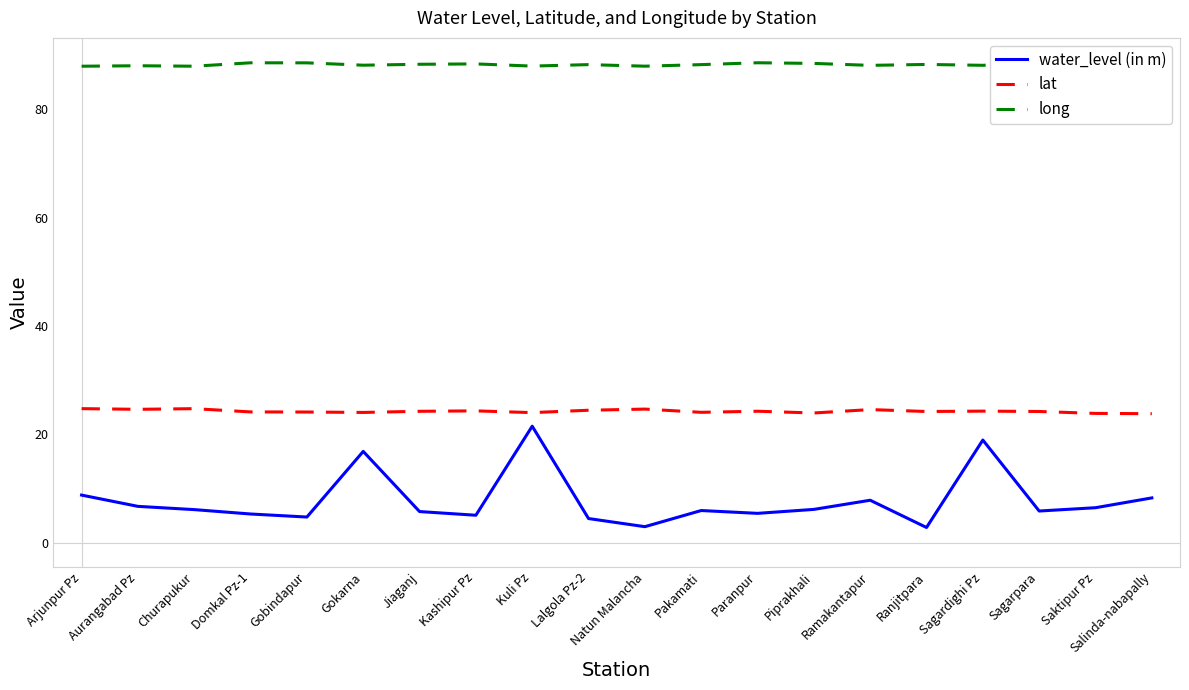

Where does the lat series first go above 24?

Arjunpur Pz